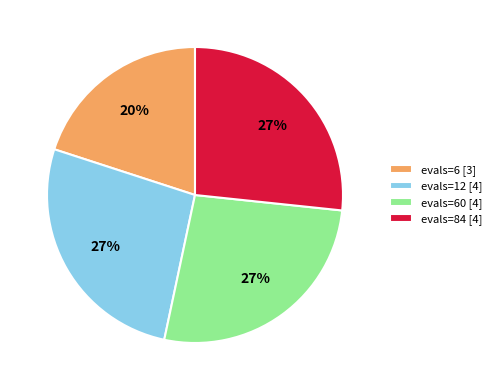

Does any single category account for the majority?

No